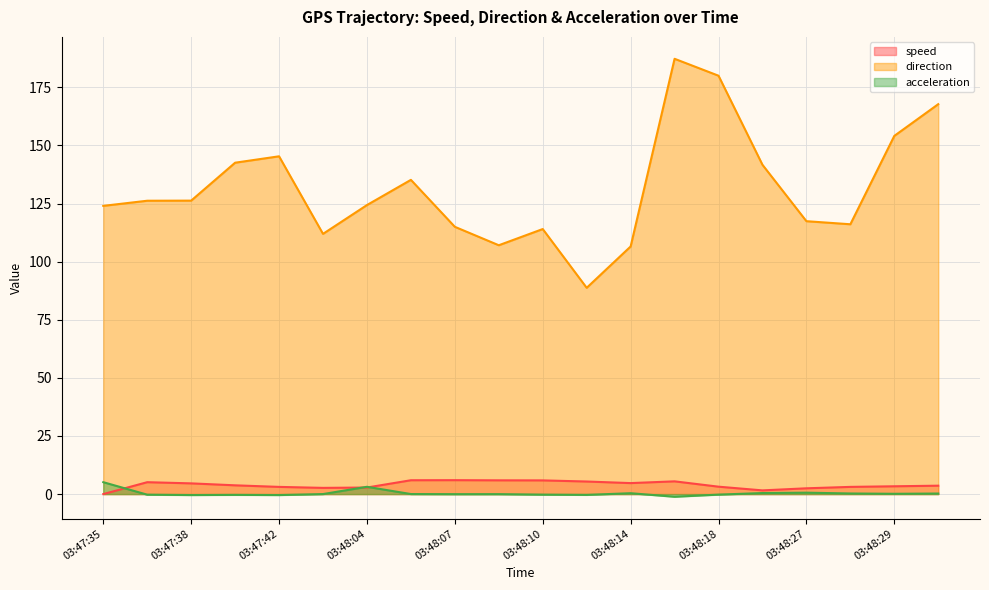

Where is the first local minimum for acceleration?

03:47:38